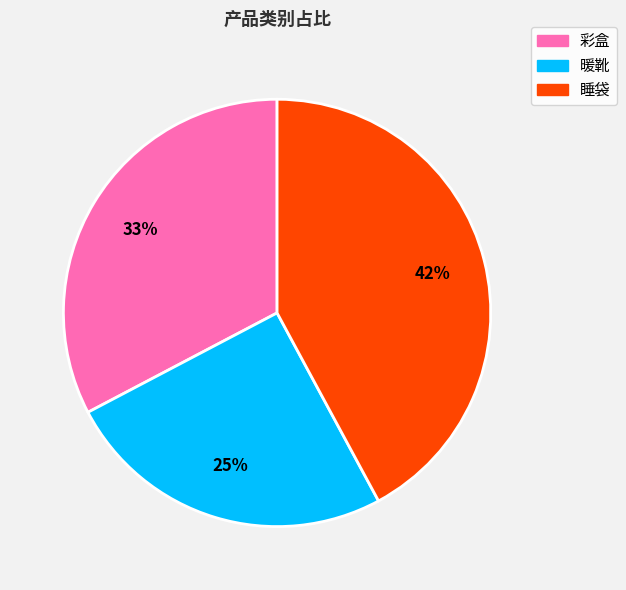

The 暖靴 slice represents 17% of the pie. True or false?

False